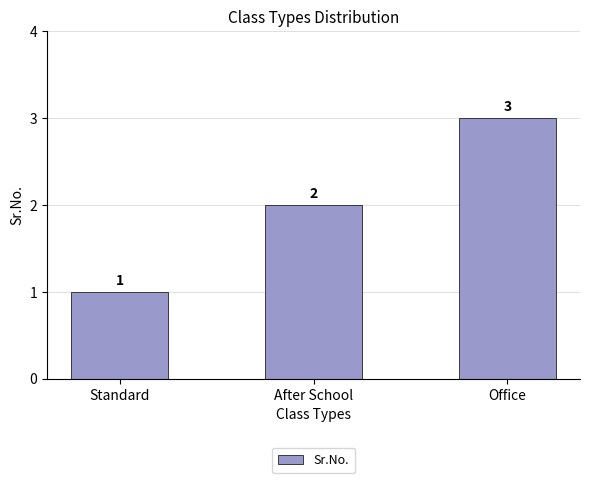

Is it true that the value at After School is 2?

True